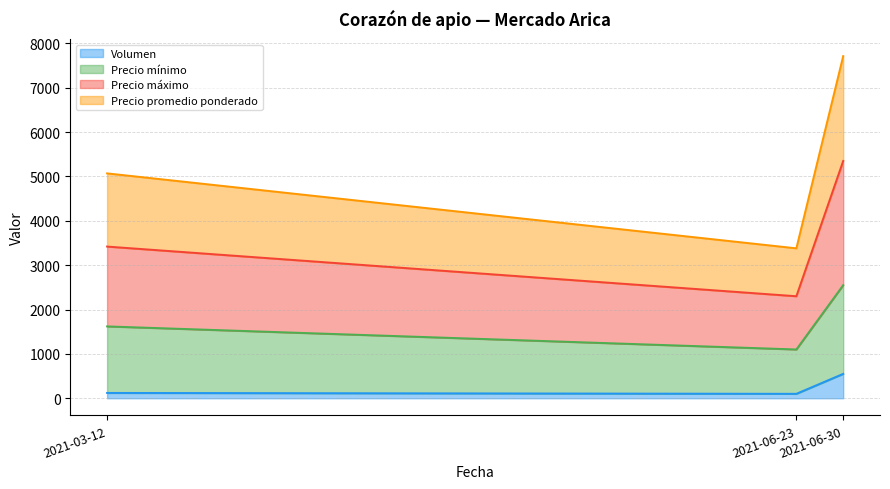

What is the lowest value of the Volumen series?

100